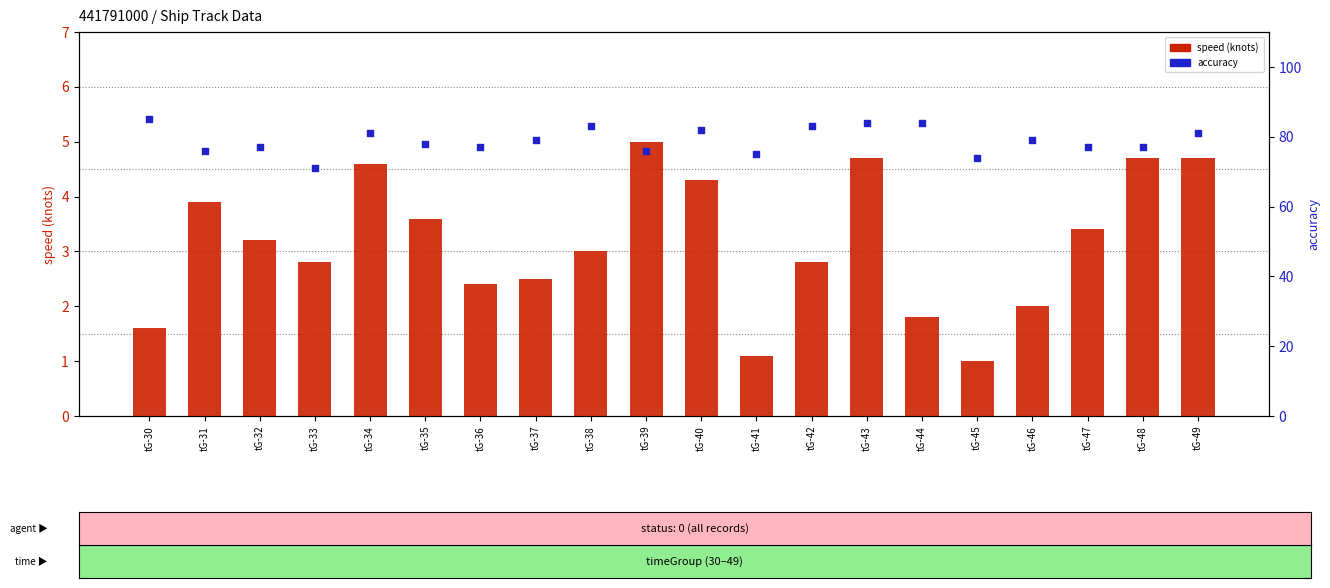

At how many categories does at least one series exceed 46?

20